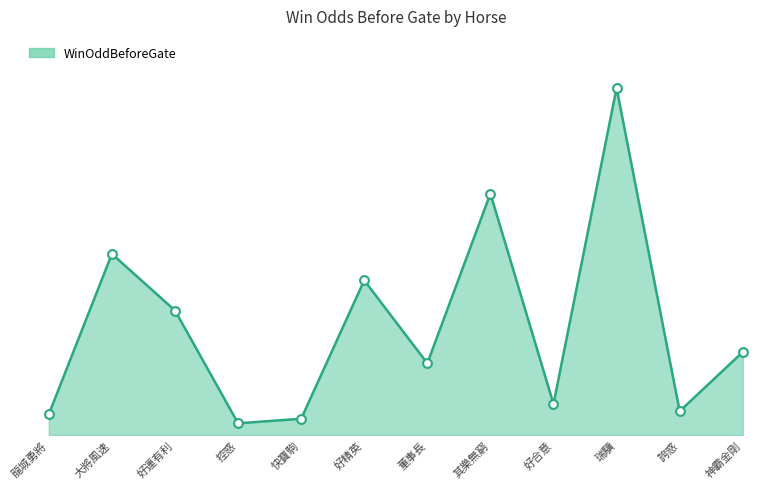

What is the change in value from 龍城勇將 to 控惑?

-2.4